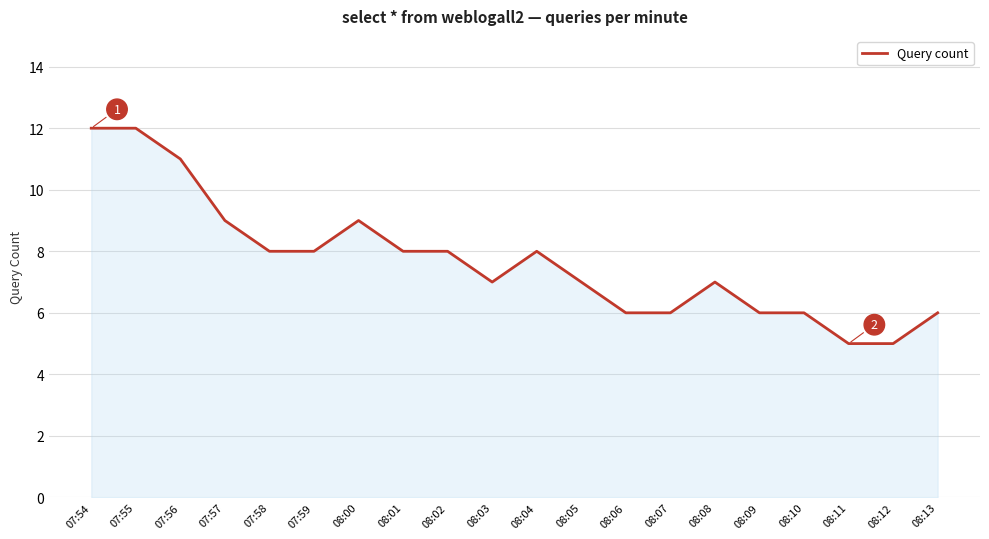

What is the maximum value shown in the chart?

12